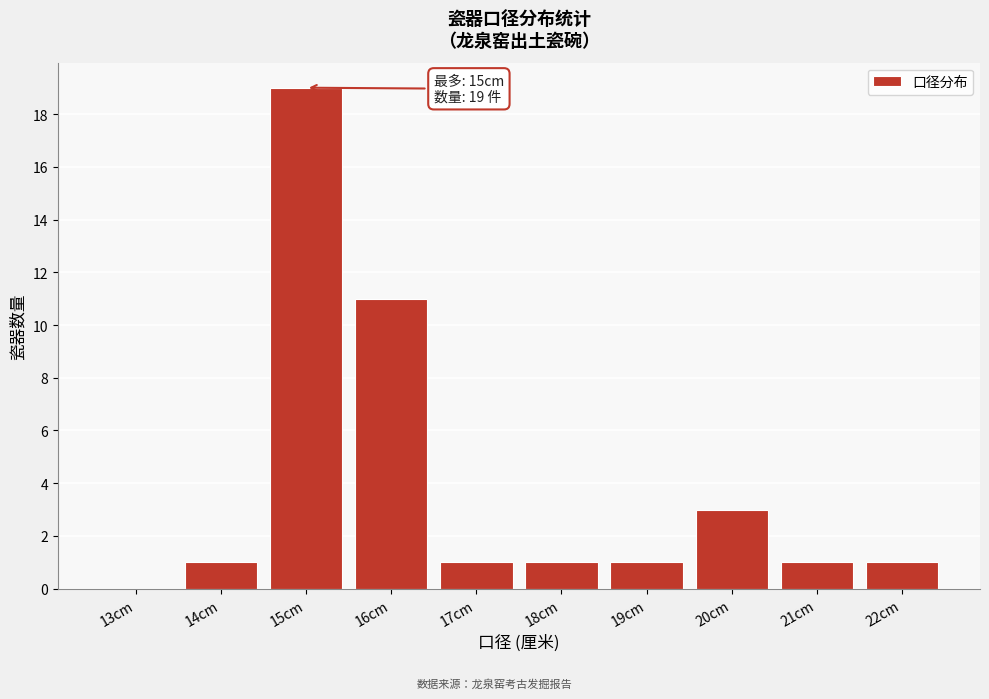

Reading left to right, list all the values displayed in this chart.

13cm=0	14cm=1	15cm=19	16cm=11	17cm=1	18cm=1	19cm=1	20cm=3	21cm=1	22cm=1